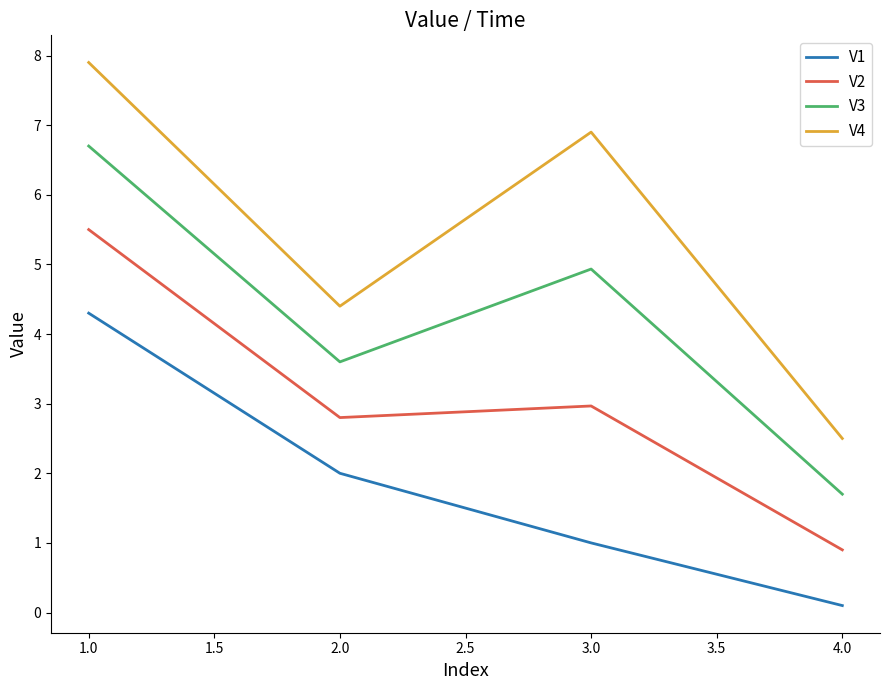

True or false: V1 has a value of 6.6 at 1.0.

False